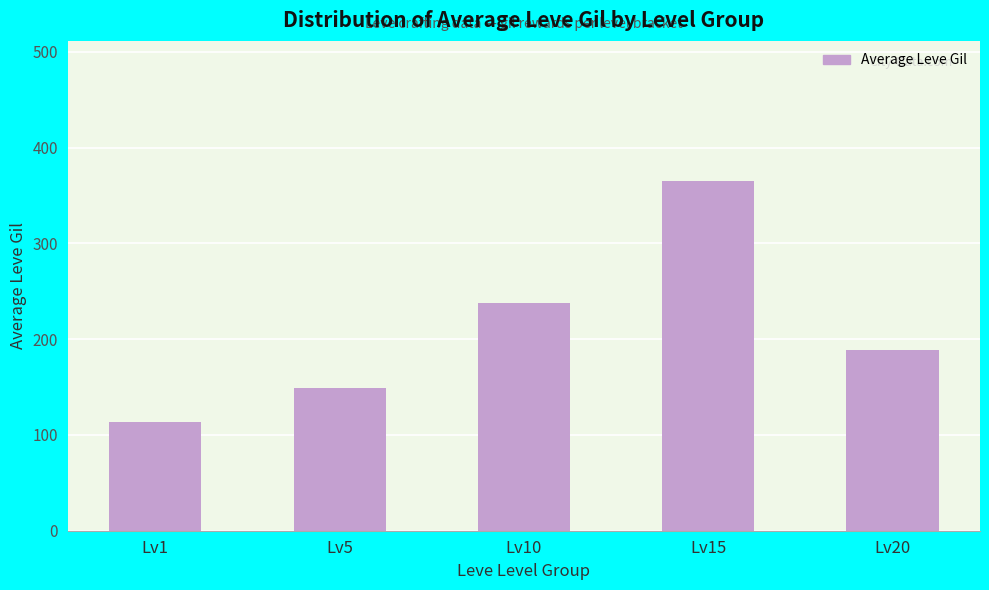

What is the value of the 3rd bar from the left?

237.5